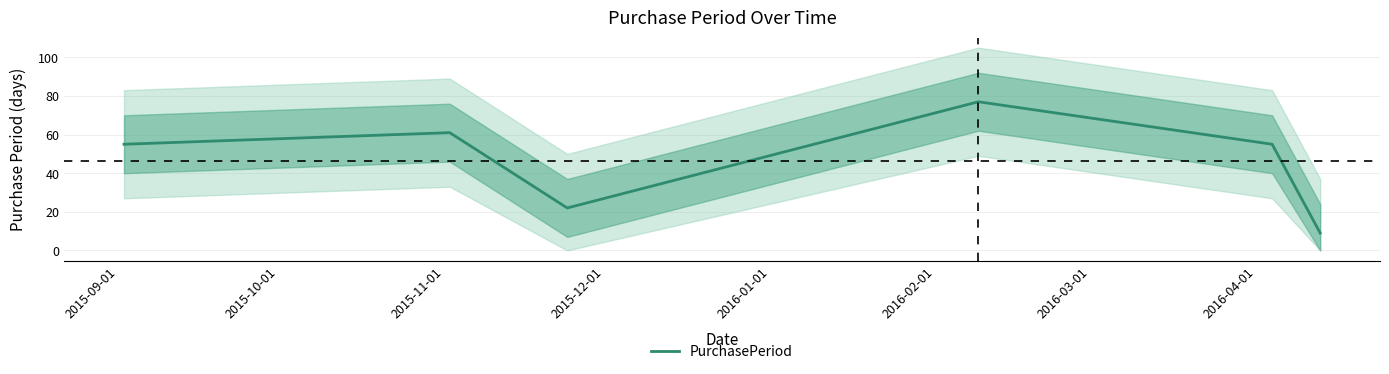

What is the smallest value displayed?

9